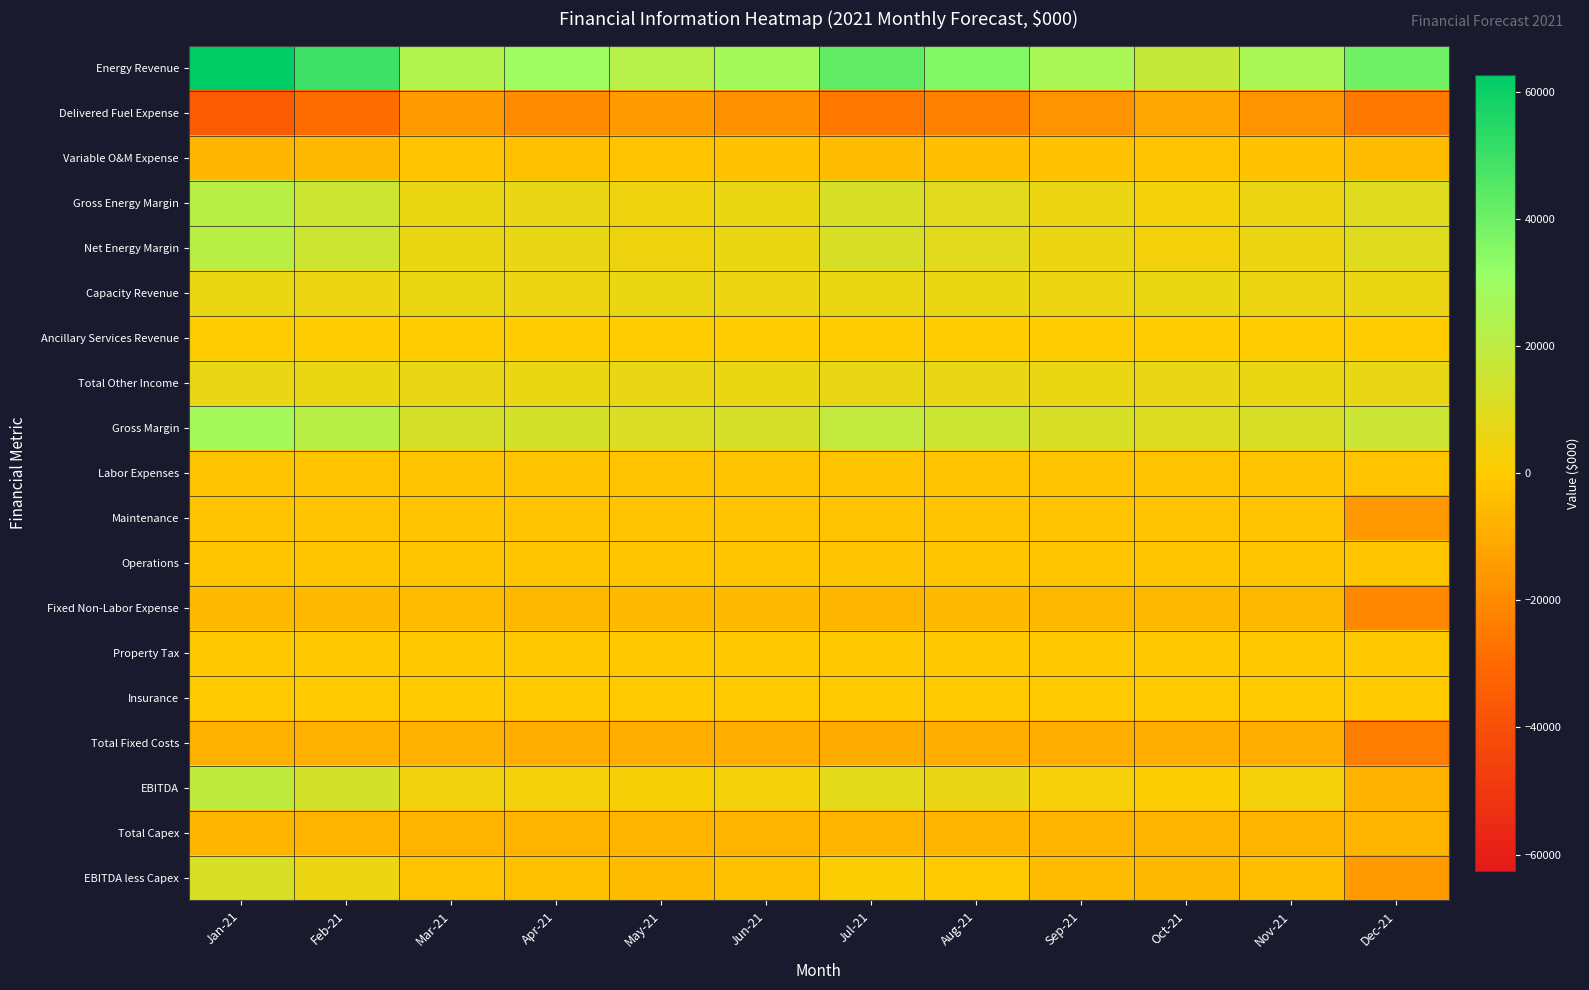

Reading left to right, transcribe all the data shown in this chart.

Energy Revenue: Jan-21=62594.9	Feb-21=50047.3	Mar-21=23896.0	Apr-21=29714.3	May-21=22410.2	Jun-21=27599.9	Jul-21=42451.7	Aug-21=35795.0	Sep-21=25943.0	Oct-21=17169.8	Nov-21=26072.8	Dec-21=39384.6
Delivered Fuel Expense: Jan-21=-34740.6	Feb-21=-29106.4	Mar-21=-14788.2	Apr-21=-19415.5	May-21=-14951.7	Jun-21=-18199.9	Jul-21=-25873.7	Aug-21=-22625.0	Sep-21=-17119.2	Oct-21=-11442.7	Nov-21=-17157.0	Dec-21=-25134.9
Variable O&M Expense: Jan-21=-6531.2	Feb-21=-5480.4	Mar-21=-2902.0	Apr-21=-3795.9	May-21=-2687.0	Jun-21=-3320.3	Jul-21=-4741.8	Aug-21=-4004.7	Sep-21=-3194.2	Oct-21=-2100.4	Nov-21=-3239.9	Dec-21=-4935.7
Gross Energy Margin: Jan-21=21323.0	Feb-21=15460.5	Mar-21=6205.7	Apr-21=6502.9	May-21=4771.6	Jun-21=6079.8	Jul-21=11836.2	Aug-21=9165.2	Sep-21=5629.7	Oct-21=3626.8	Nov-21=5675.9	Dec-21=9314.0
Net Energy Margin: Jan-21=21323.0	Feb-21=15460.5	Mar-21=6205.7	Apr-21=6502.9	May-21=4771.6	Jun-21=6079.8	Jul-21=11836.2	Aug-21=9165.2	Sep-21=5629.7	Oct-21=3626.8	Nov-21=5675.9	Dec-21=9314.0
Capacity Revenue: Jan-21=6007.0	Feb-21=5425.6	Mar-21=6007.0	Apr-21=5813.2	May-21=6007.0	Jun-21=5813.2	Jul-21=6007.0	Aug-21=6007.0	Sep-21=5813.2	Oct-21=6007.0	Nov-21=5813.2	Dec-21=6007.0
Ancillary Services Revenue: Jan-21=451.6	Feb-21=451.6	Mar-21=451.6	Apr-21=451.6	May-21=451.6	Jun-21=451.6	Jul-21=451.6	Aug-21=451.6	Sep-21=451.6	Oct-21=451.6	Nov-21=451.6	Dec-21=451.6
Total Other Income: Jan-21=6458.6	Feb-21=5877.2	Mar-21=6458.6	Apr-21=6264.8	May-21=6458.6	Jun-21=6264.8	Jul-21=6458.6	Aug-21=6458.6	Sep-21=6264.8	Oct-21=6458.6	Nov-21=6264.8	Dec-21=6458.6
Gross Margin: Jan-21=27781.6	Feb-21=21337.7	Mar-21=12664.3	Apr-21=12767.7	May-21=11230.1	Jun-21=12344.5	Jul-21=18294.7	Aug-21=15623.8	Sep-21=11894.5	Oct-21=10085.3	Nov-21=11940.7	Dec-21=15772.5
Labor Expenses: Jan-21=-2043.4	Feb-21=-2043.4	Mar-21=-2043.4	Apr-21=-2043.4	May-21=-2043.4	Jun-21=-2043.4	Jul-21=-2043.4	Aug-21=-2043.4	Sep-21=-2043.4	Oct-21=-2043.4	Nov-21=-2043.4	Dec-21=-2043.4
Maintenance: Jan-21=-2315.0	Feb-21=-2305.2	Mar-21=-2078.0	Apr-21=-2778.0	May-21=-2592.5	Jun-21=-2608.1	Jul-21=-2756.7	Aug-21=-2530.1	Sep-21=-2664.3	Oct-21=-2725.9	Nov-21=-2519.1	Dec-21=-15812.1
Operations: Jan-21=-1580.6	Feb-21=-1580.6	Mar-21=-1603.5	Apr-21=-1581.0	May-21=-1583.8	Jun-21=-1631.6	Jul-21=-2205.5	Aug-21=-1623.4	Sep-21=-1588.1	Oct-21=-1588.2	Nov-21=-1593.3	Dec-21=-1641.5
Fixed Non-Labor Expense: Jan-21=-5485.3	Feb-21=-5475.5	Mar-21=-5271.2	Apr-21=-5948.7	May-21=-5780.0	Jun-21=-5852.1	Jul-21=-6582.6	Aug-21=-5759.8	Sep-21=-6033.3	Oct-21=-6090.6	Nov-21=-5888.9	Dec-21=-20564.2
Property Tax: Jan-21=-572.9	Feb-21=-572.9	Mar-21=-572.9	Apr-21=-572.9	May-21=-572.9	Jun-21=-572.9	Jul-21=-572.9	Aug-21=-572.9	Sep-21=-572.9	Oct-21=-572.9	Nov-21=-572.9	Dec-21=-572.9
Insurance: Jan-21=-481.1	Feb-21=-481.1	Mar-21=-481.1	Apr-21=-481.1	May-21=-481.1	Jun-21=-481.1	Jul-21=-481.1	Aug-21=-481.1	Sep-21=-481.1	Oct-21=-481.1	Nov-21=-481.1	Dec-21=-481.1
Total Fixed Costs: Jan-21=-8582.7	Feb-21=-8573.0	Mar-21=-8368.6	Apr-21=-9046.1	May-21=-8877.5	Jun-21=-8949.6	Jul-21=-9680.0	Aug-21=-8857.3	Sep-21=-9130.7	Oct-21=-9188.1	Nov-21=-8986.4	Dec-21=-23661.7
EBITDA: Jan-21=19198.9	Feb-21=12764.8	Mar-21=4295.7	Apr-21=3721.6	May-21=2352.7	Jun-21=3395.0	Jul-21=8614.7	Aug-21=6766.5	Sep-21=2763.8	Oct-21=897.3	Nov-21=2954.3	Dec-21=-7889.2
Total Capex: Jan-21=-7167.7	Feb-21=-7167.7	Mar-21=-7167.7	Apr-21=-7167.7	May-21=-7167.7	Jun-21=-7167.7	Jul-21=-7167.7	Aug-21=-7167.7	Sep-21=-7167.7	Oct-21=-7167.7	Nov-21=-7167.7	Dec-21=-7167.7
EBITDA less Capex: Jan-21=12031.2	Feb-21=5597.1	Mar-21=-2872.0	Apr-21=-3446.1	May-21=-4815.0	Jun-21=-3772.7	Jul-21=1447.0	Aug-21=-401.2	Sep-21=-4403.9	Oct-21=-6270.4	Nov-21=-4213.4	Dec-21=-15056.9